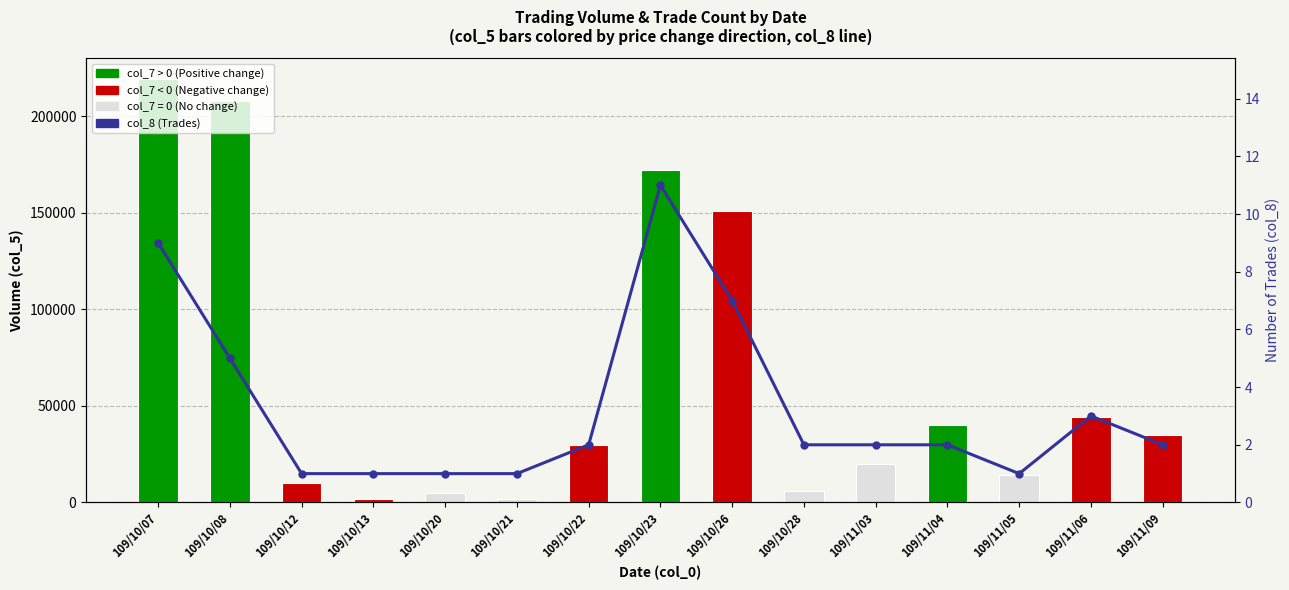

What is the highest value of the col_5 (Volume) series?

219000